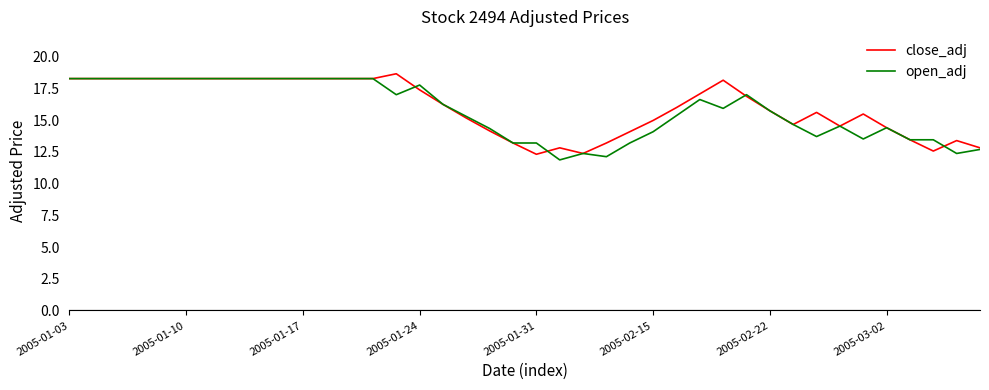

At how many categories does at least one series exceed 13?

37